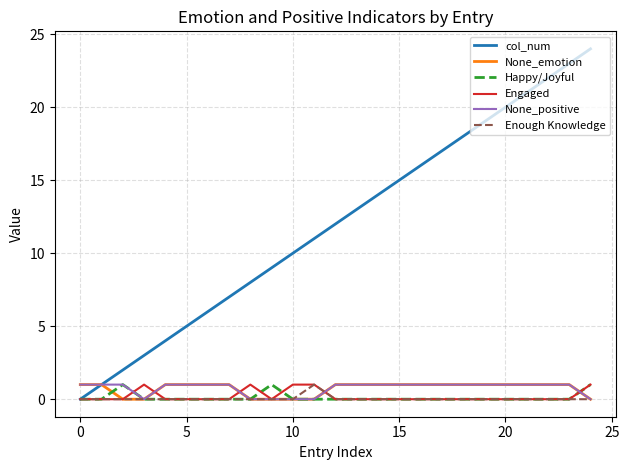

Which series has the widest spread of values?

col_num